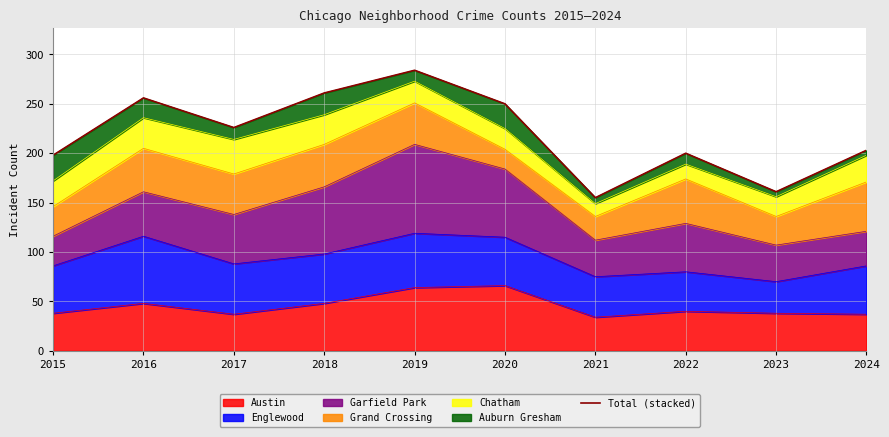

What is the sum of the values at 2017 and 2016?

482